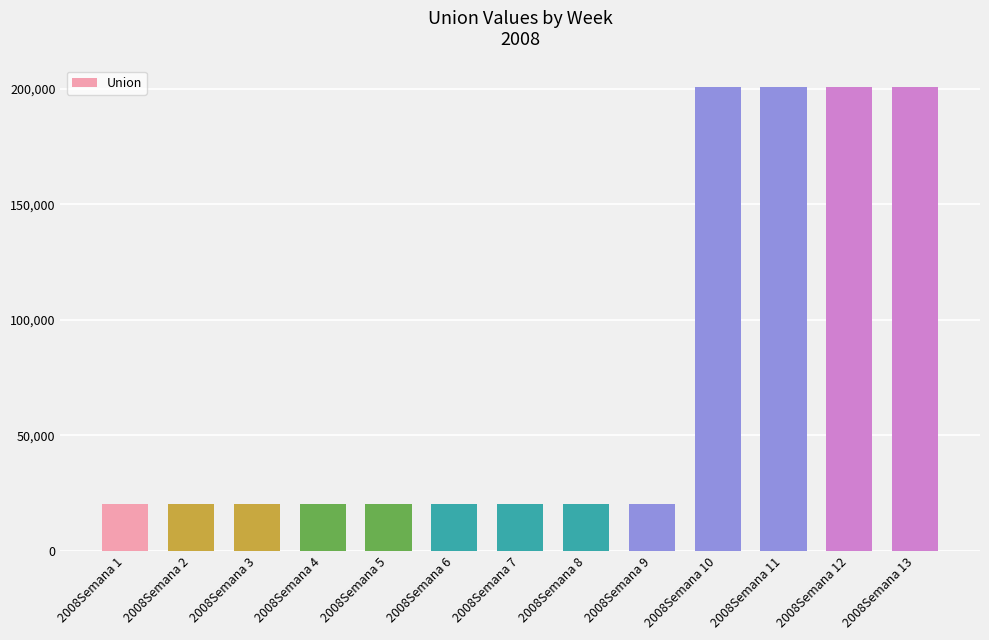

What is the change in value from 2008Semana 8 to 2008Semana 13?

+180725